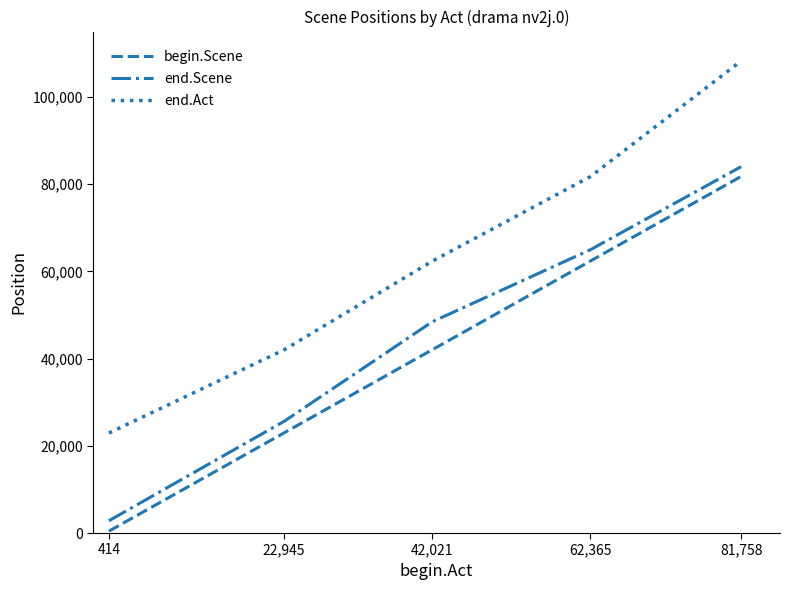

Reading left to right, list all the values displayed in this chart.

begin.Scene: 414=428	22,945=22959	42,021=42035	62,365=62379	81,758=81772
end.Scene: 414=2816	22,945=25599	42,021=48449	62,365=64968	81,758=84015
end.Act: 414=22929	22,945=42005	42,021=62348	62,365=81742	81,758=108253